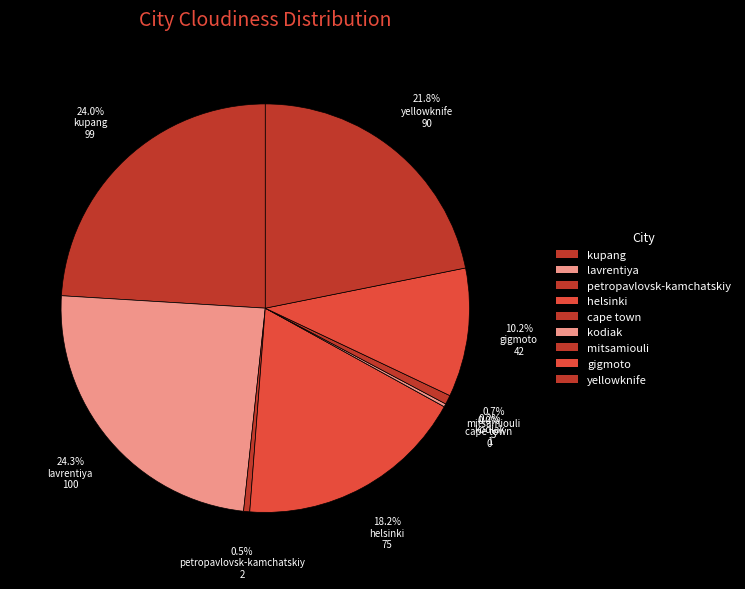

Does any single category account for the majority?

No